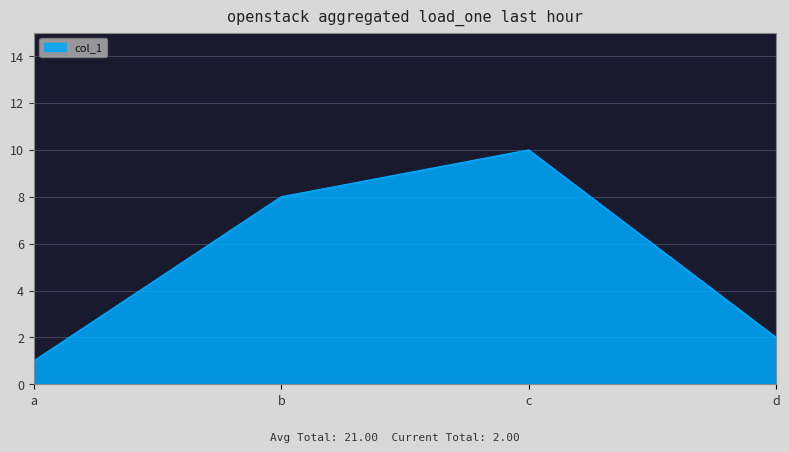

The value at c is 10. True or false?

True